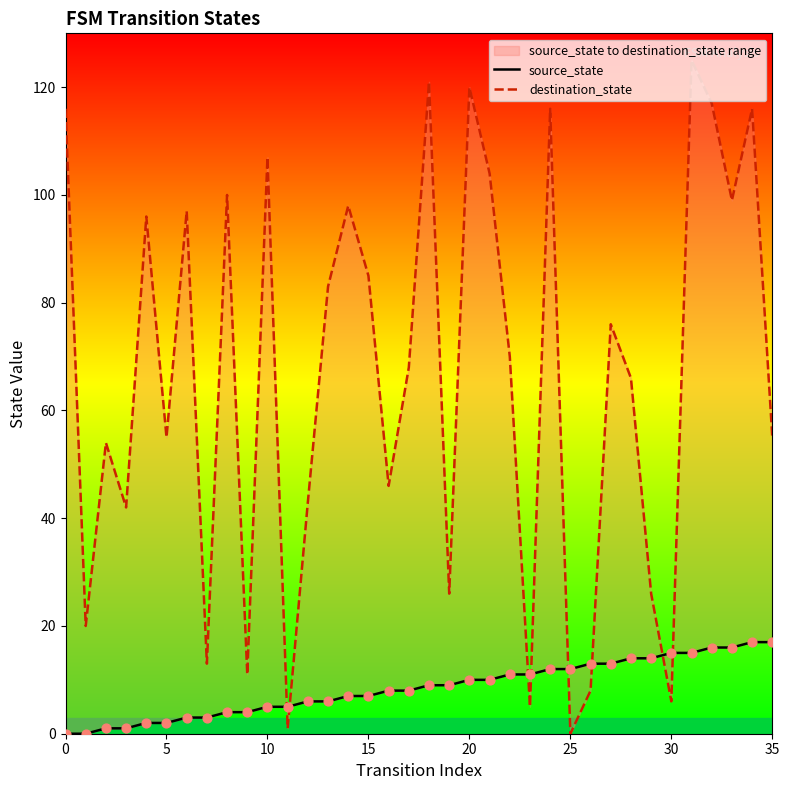

What are all the series names shown in the legend?

source_state, destination_state